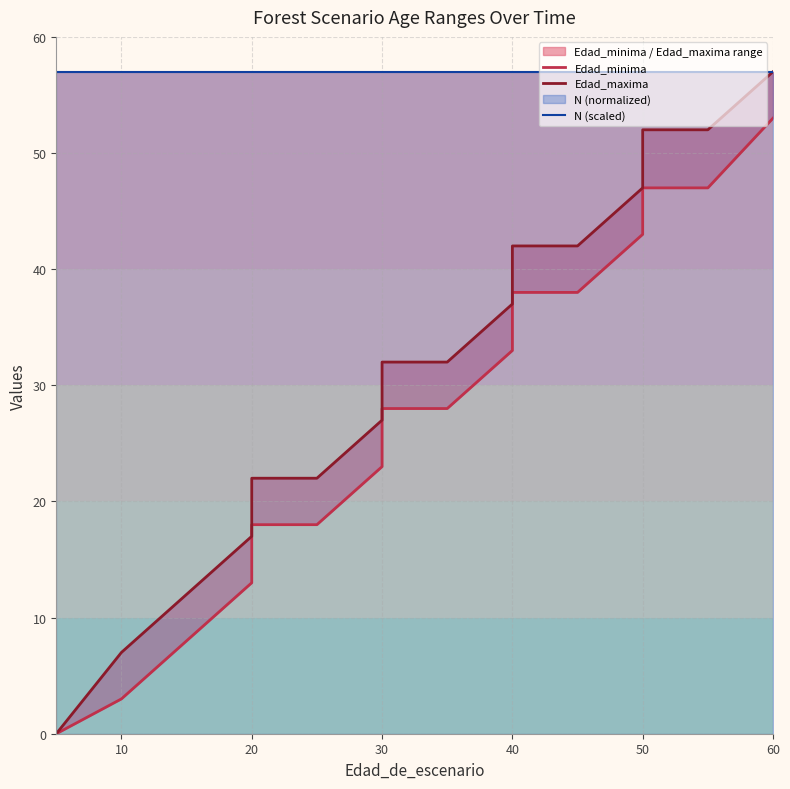

Reading left to right, what are all the values shown in this chart?

Edad_minima: 0	0	3	8	13	18	18	23	28	28	33	38	38	43	47	47	53
Edad_maxima: 0	0	7	12	17	22	22	27	32	32	37	42	42	47	52	52	57
N (scaled): 57	57	57	57	57	57	57	57	57	57	57	57	57	57	57	57	57